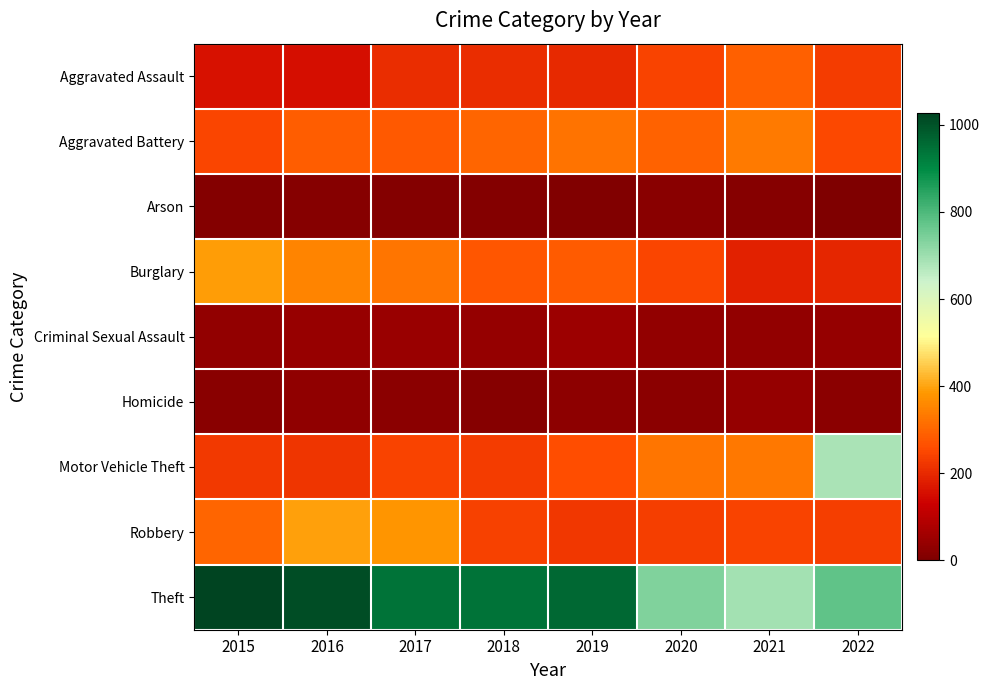

Which series has the largest total across all categories?

Theft